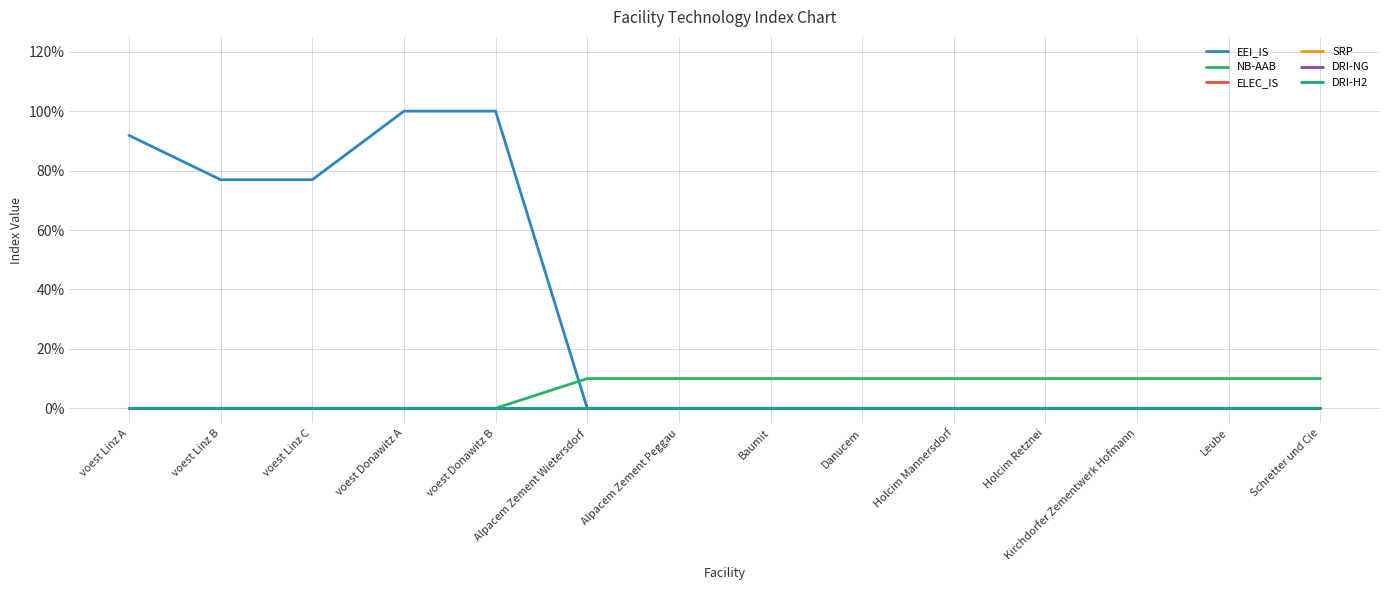

Does the chart display data point markers on the line(s)?

No